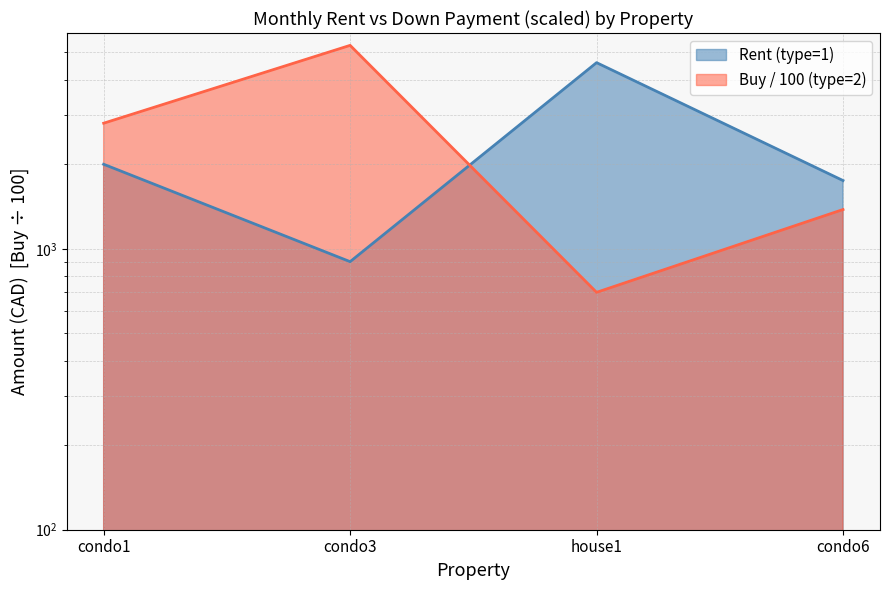

Reading left to right, what are all the values shown in this chart?

Rent (type=1): 2000	900	4600	1750
Buy (type=2): 2800	5300	700	1380